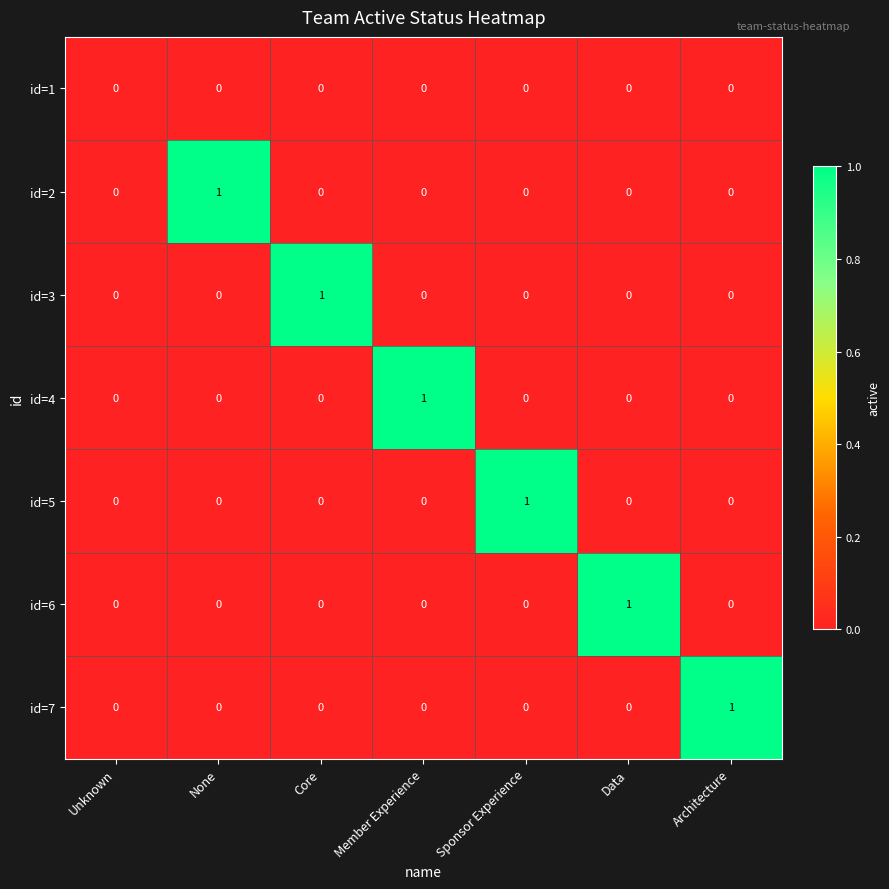

Count the id=5 values in the range 0 to 1.

7